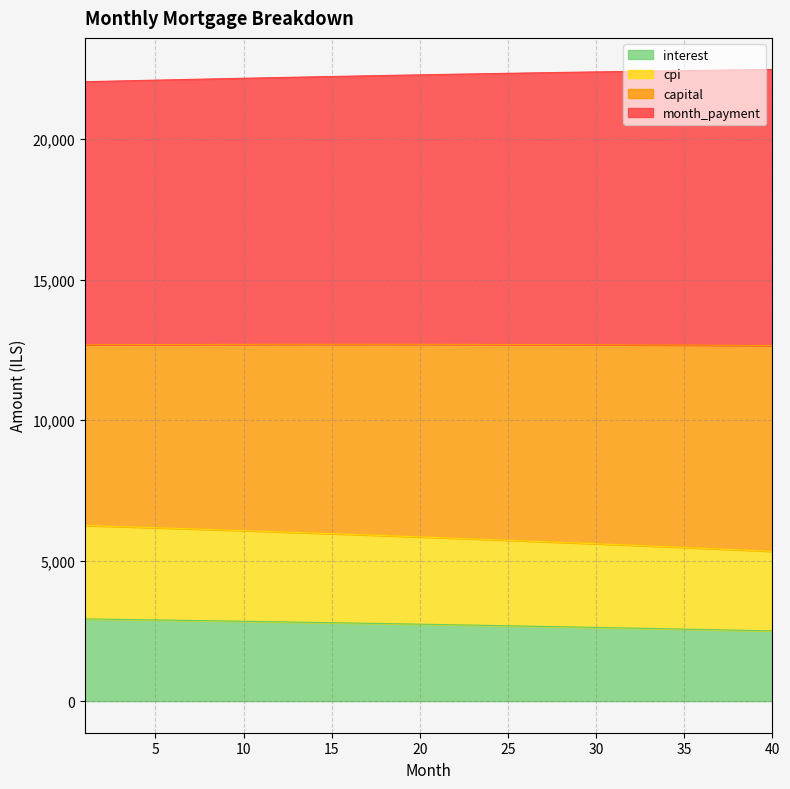

True or false: interest and capital cross at least once.

False